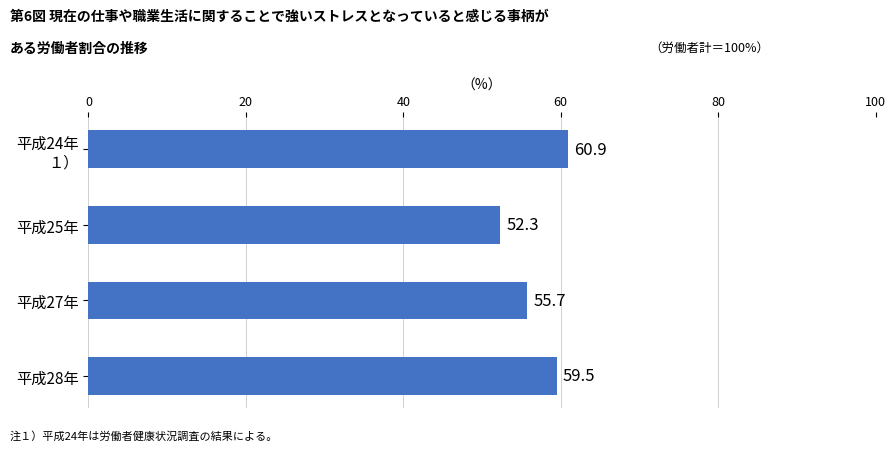

What is the value of the 3rd bar from the top?

55.7